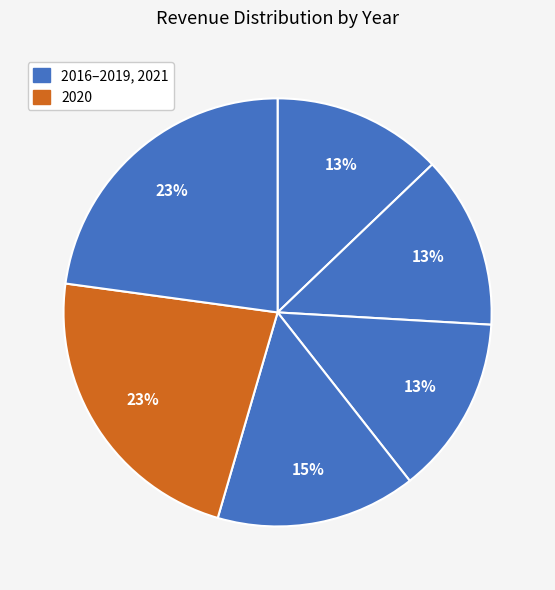

To the nearest percent, what is the average slice percentage?

17%